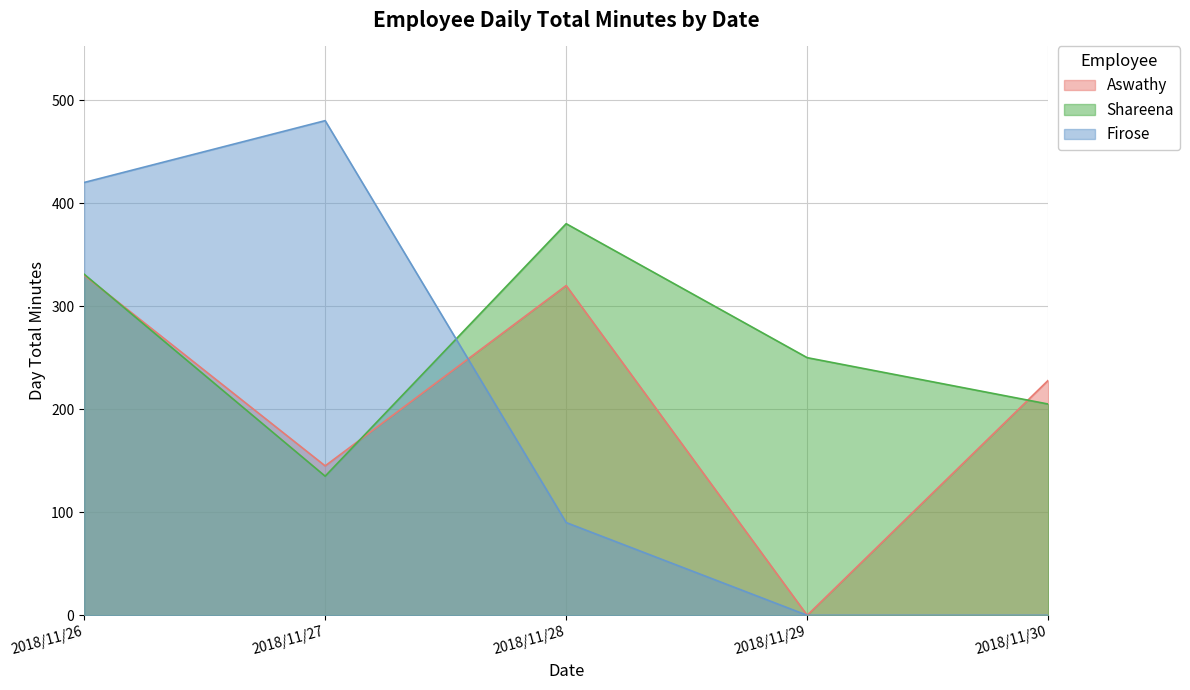

True or false: Firose and Aswathy intersect in this chart.

True